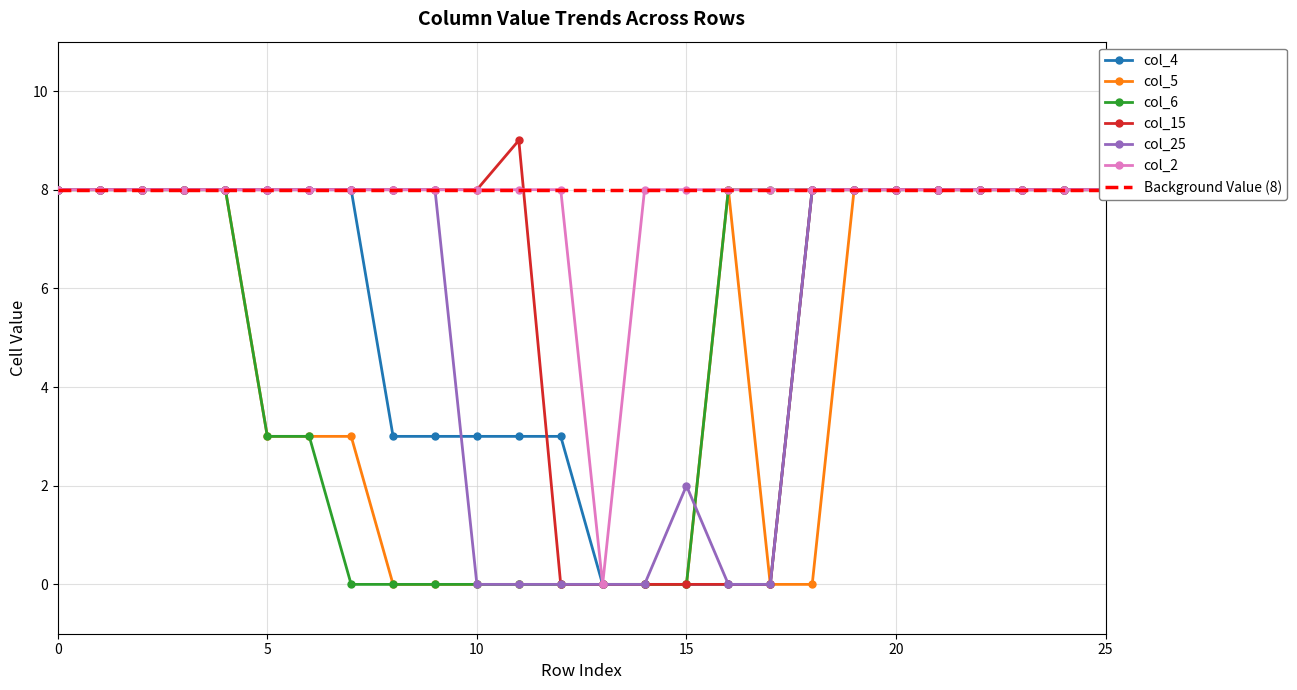

How many times do col_4 and col_25 cross each other?

1